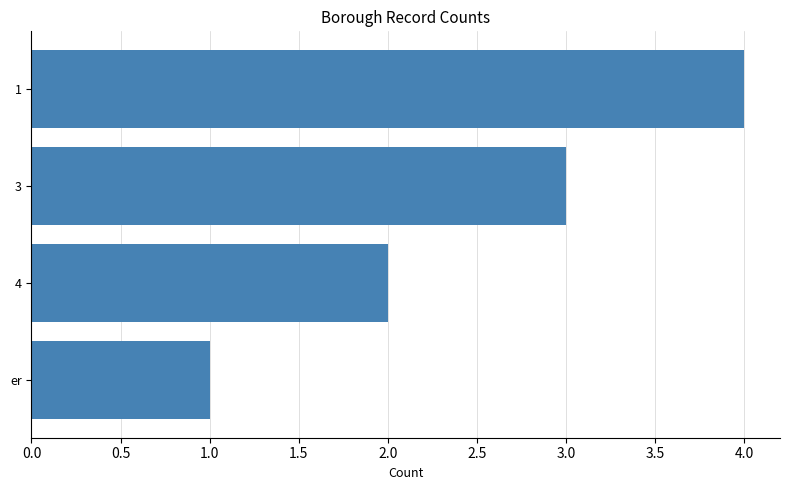

What is the label of the 4th bar from the top?

er